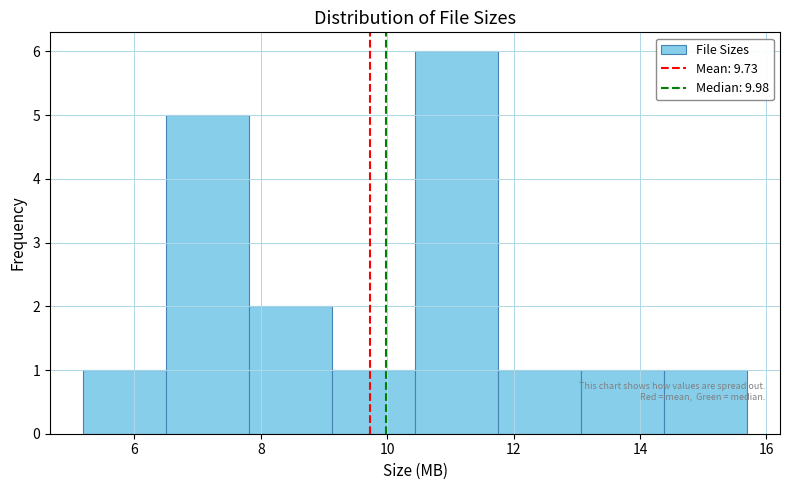

Reading left to right, transcribe this chart: for each bar, give the range it covers on the x-axis and its height. Neither the bar edges nor the heights are printed on the chart, so give them approximately, as read against the axes.

5.2 to 6.6: 1
6.6 to 7.8: 5
7.8 to 9.2: 2
9.2 to 10.4: 1
10.4 to 11.8: 6
11.8 to 13.0: 1
13.0 to 14.4: 1
14.4 to 15.6: 1